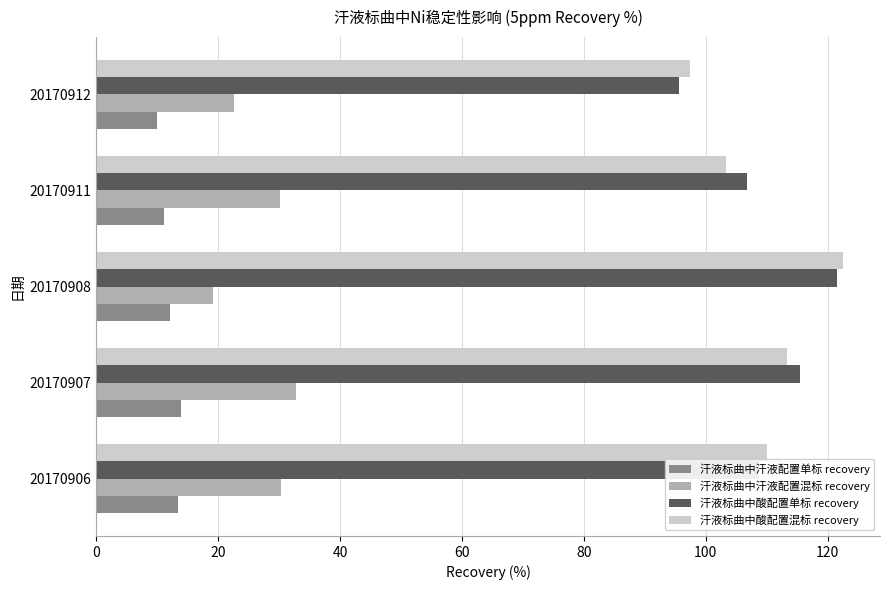

What is the total value across all series at 20170911?

251.5